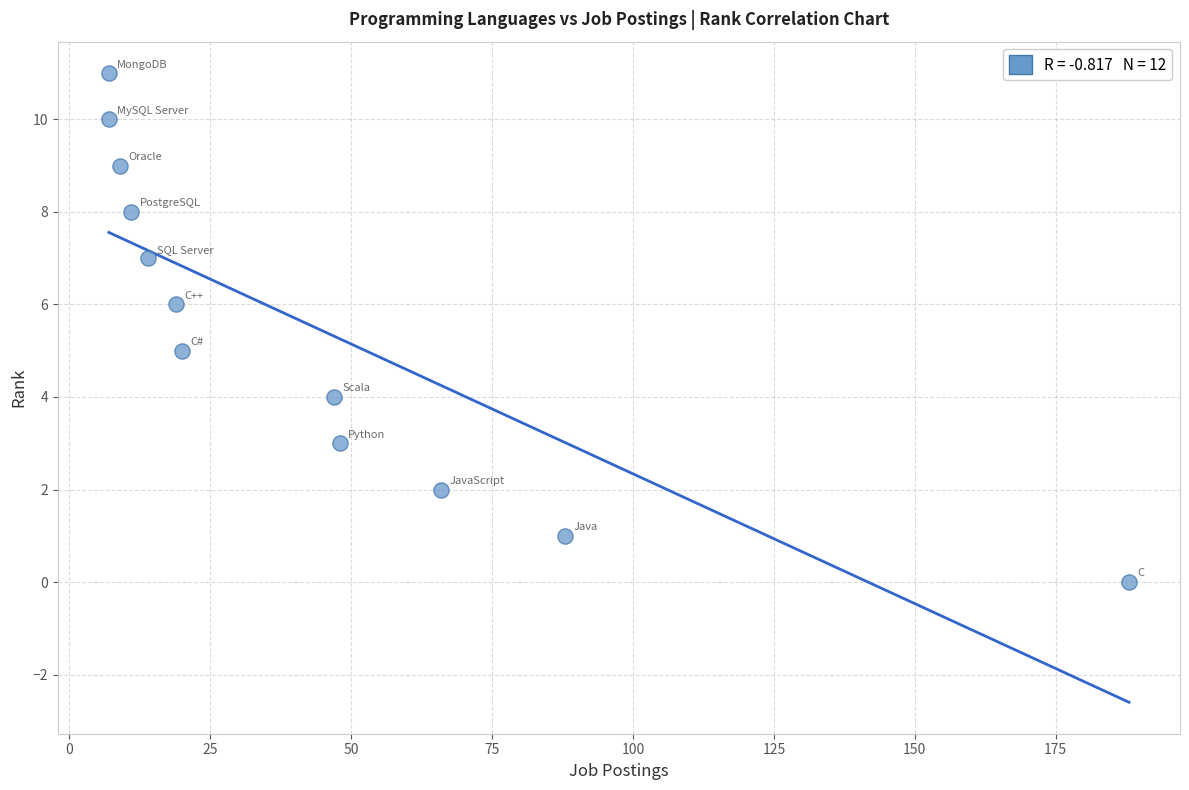

What is the range of Y values (max minus min)?

11